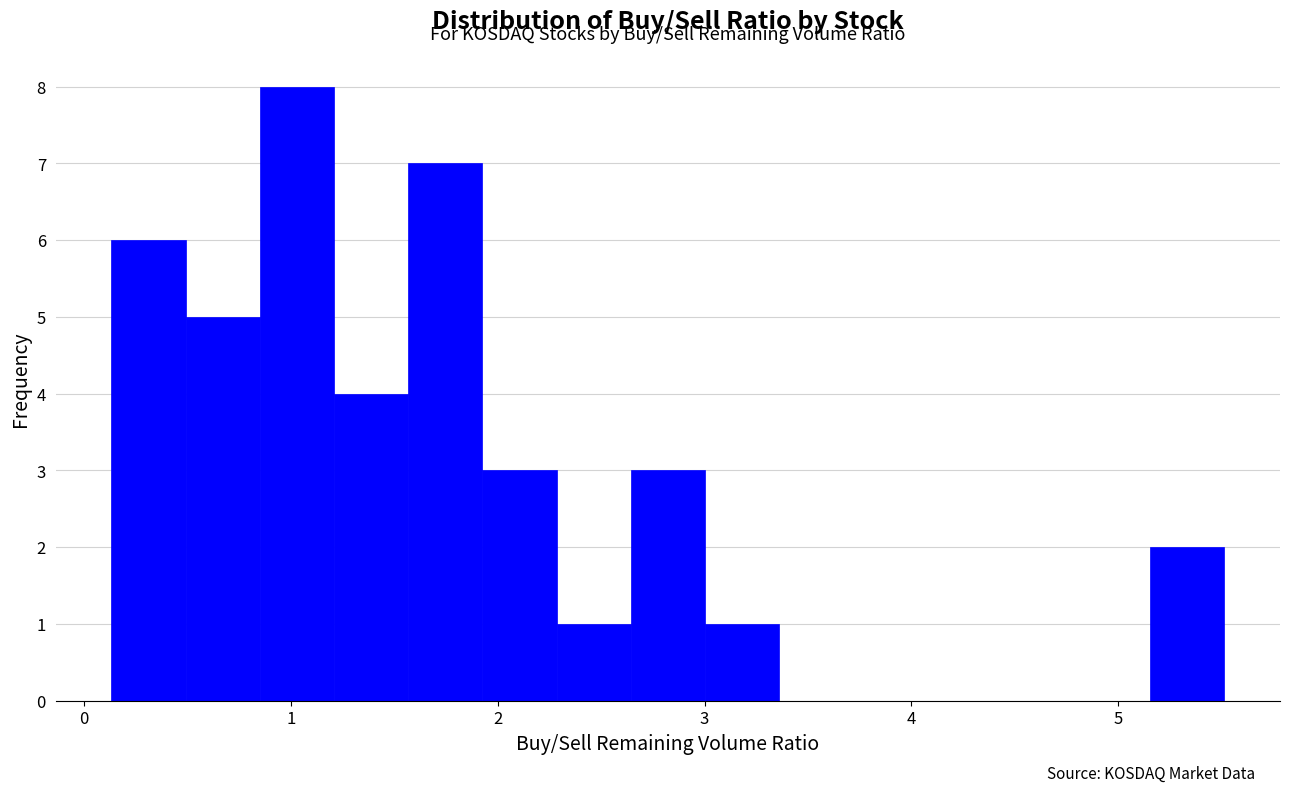

Around what value on the x-axis is the tallest bar? Give the approximate position of its centre, as read against the axis.

1.0